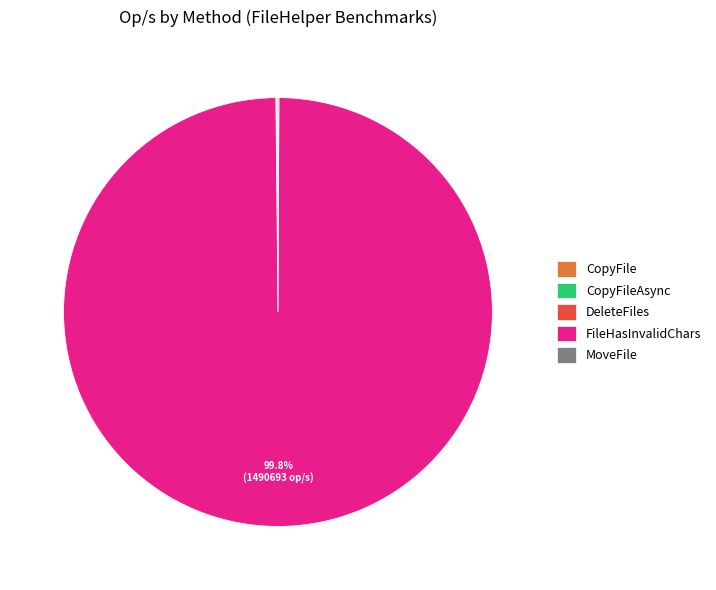

Is FileHasInvalidChars the majority of the pie?

Yes